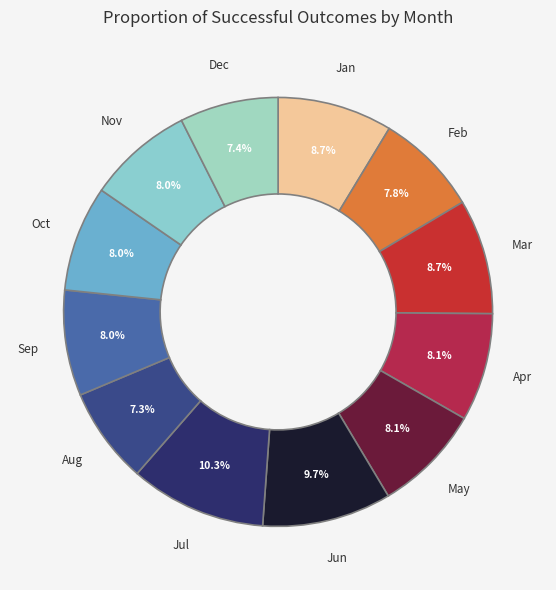

How many slices are in this pie chart?

12